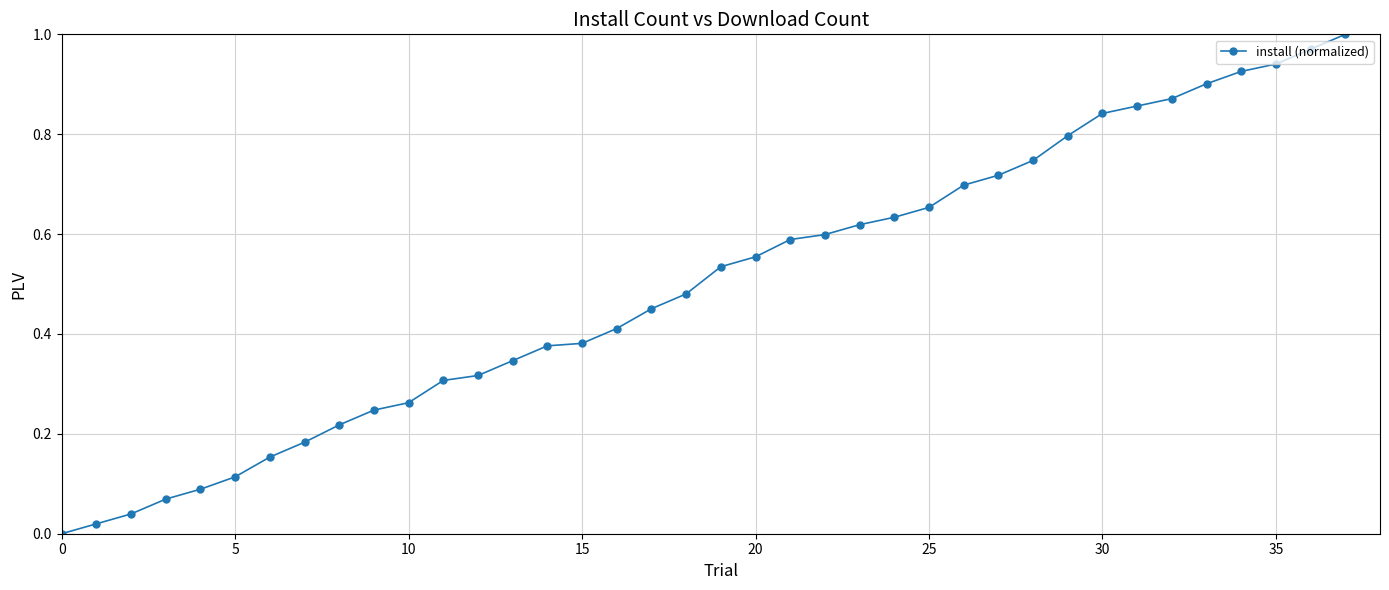

How many values exceed 0?

37